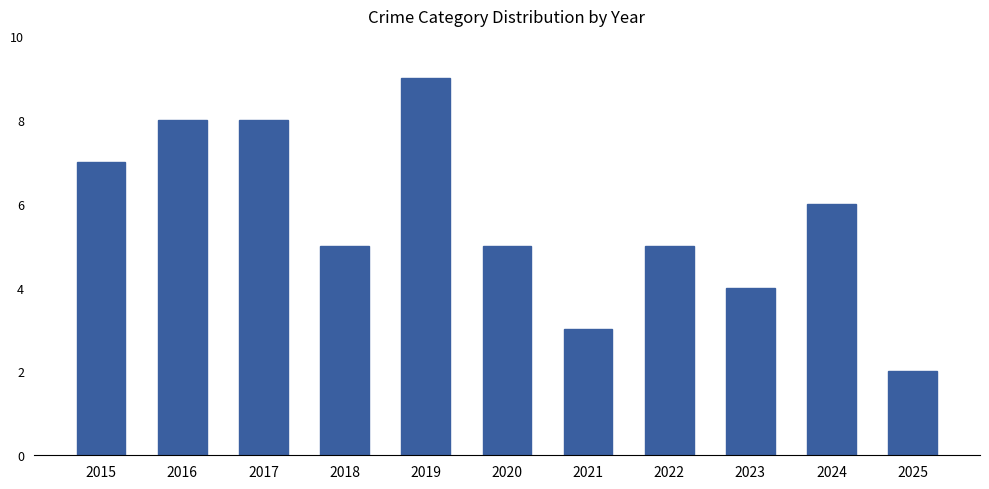

What is the value of the 9th bar from the left?

4